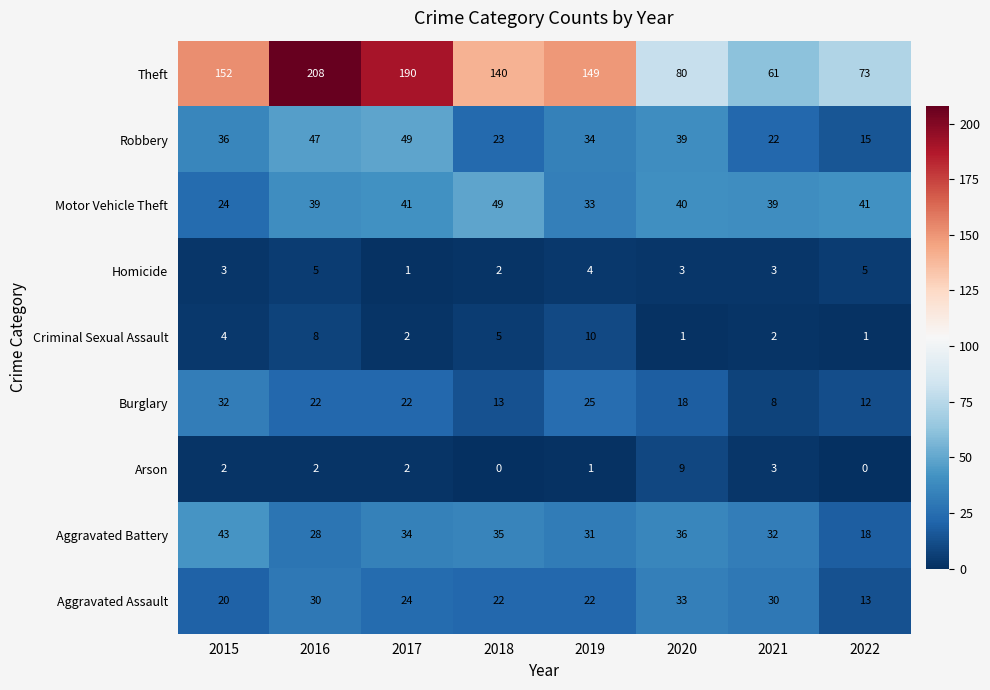

What is the greatest value displayed?

208